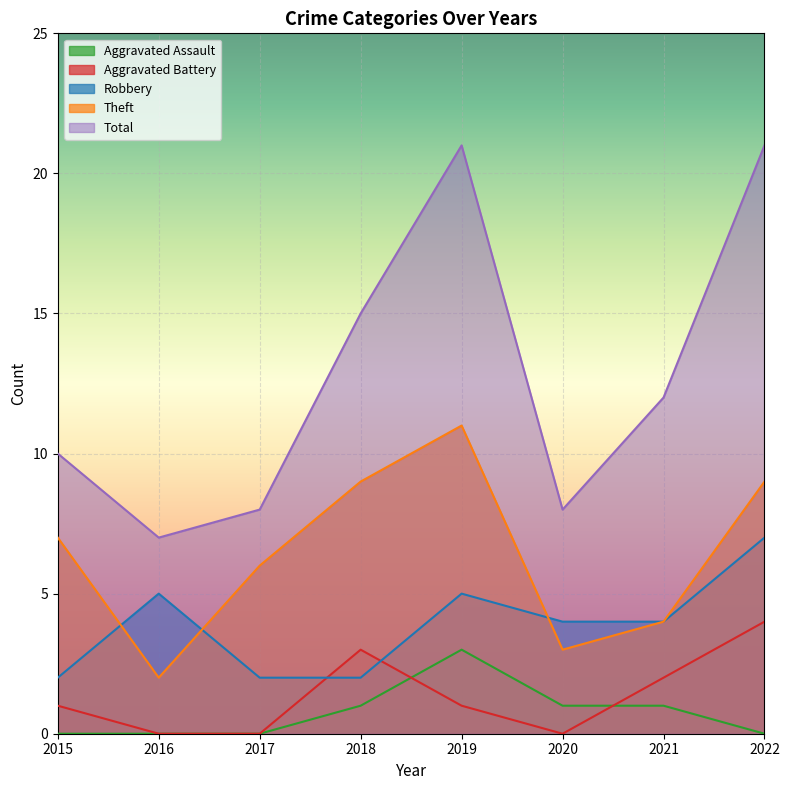

At which label does Theft reach its minimum?

2016